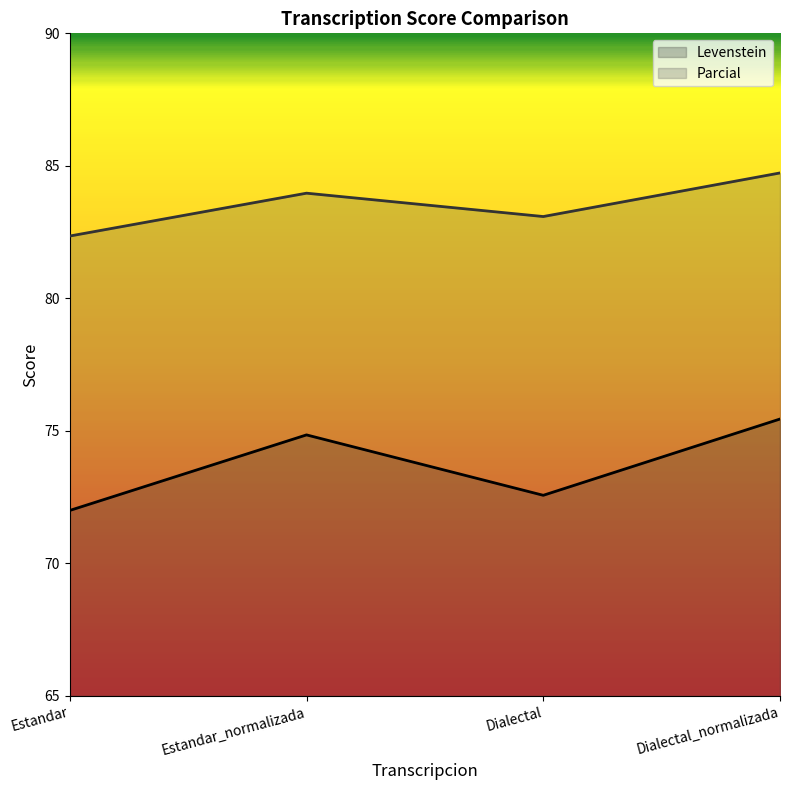

How many lines are shown in the chart?

2